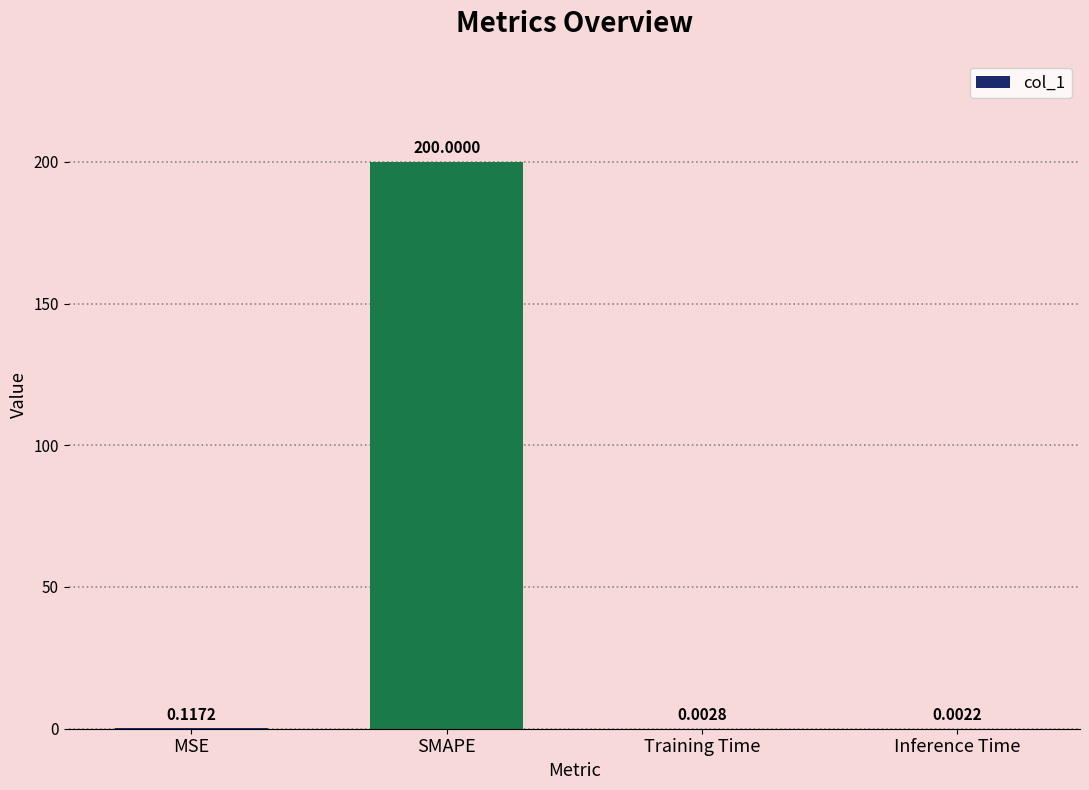

What is the sum of the values at SMAPE and MSE?

200.1